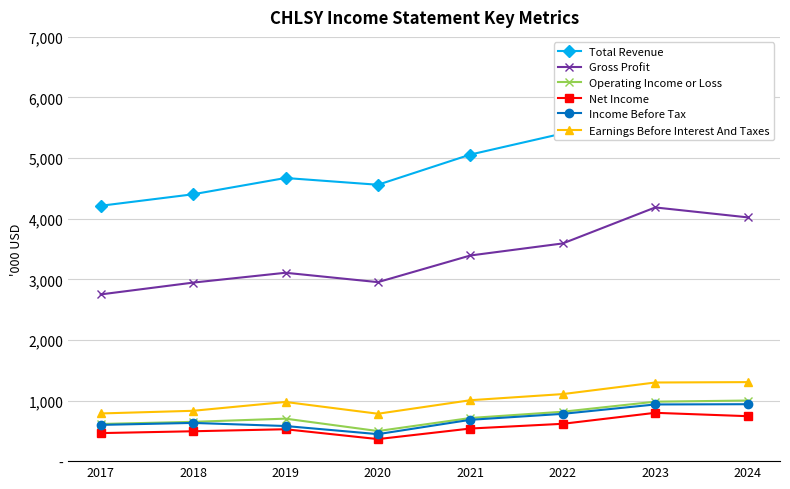

List the labels in order of Gross Profit value, largest first.

2023, 2024, 2022, 2021, 2019, 2020, 2018, 2017